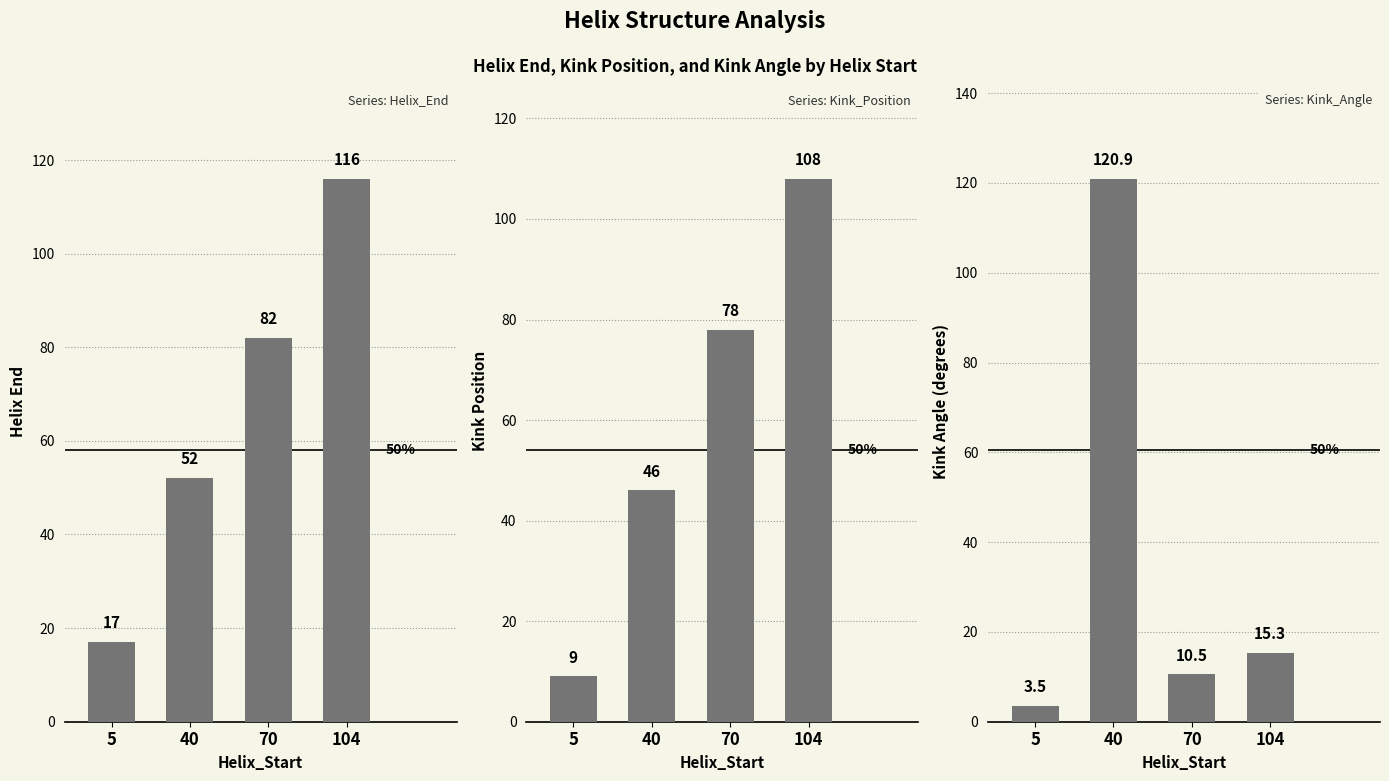

Reading right to left, extract all data points from this chart.

Helix_End: 116.0	82.0	52.0	17.0
Kink_Position: 108.0	78.0	46.0	9.0
Kink_Angle: 15.3	10.5	120.9	3.5